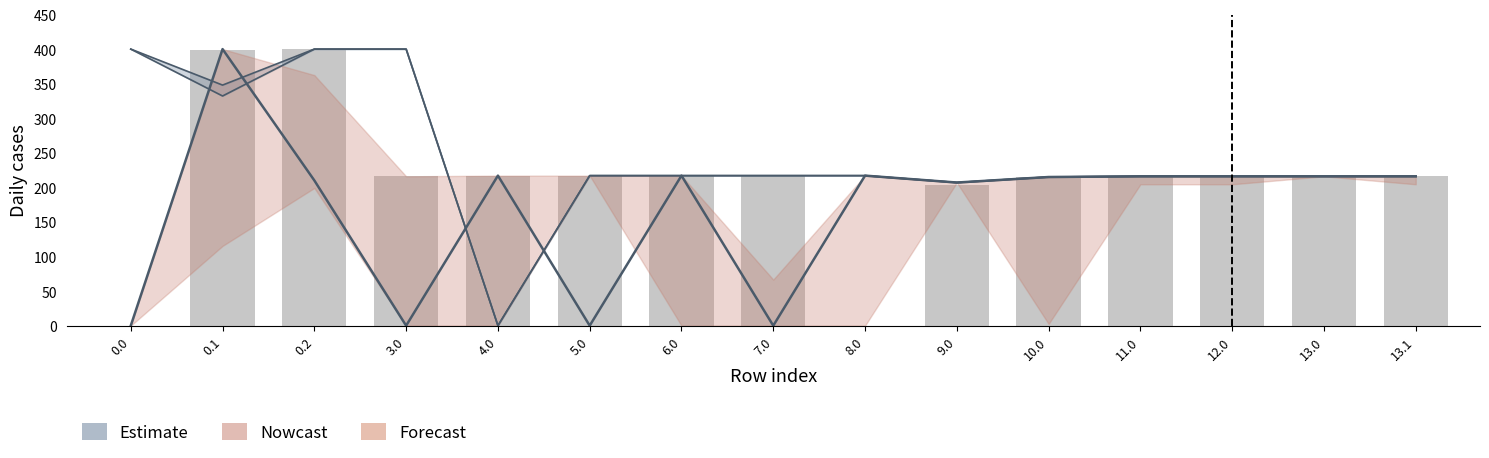

Reading left to right, what are all the values shown in this chart?

0.0	399.4	400.0	216.0	217.0	217.0	217.0	217.0	0.0	203.7	215.0	216.0	216.0	216.0	216.0